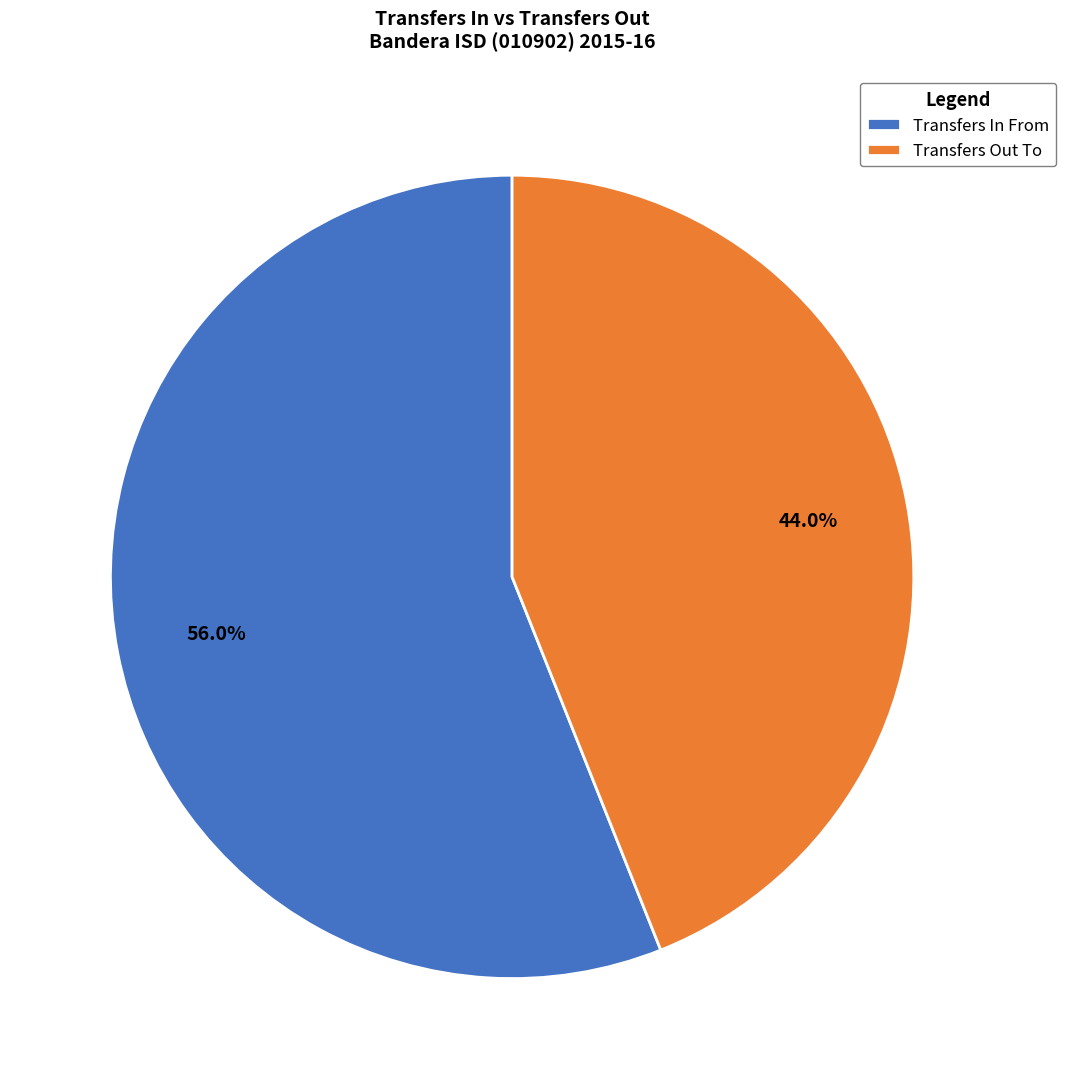

Is Transfers In From the majority of the pie?

Yes